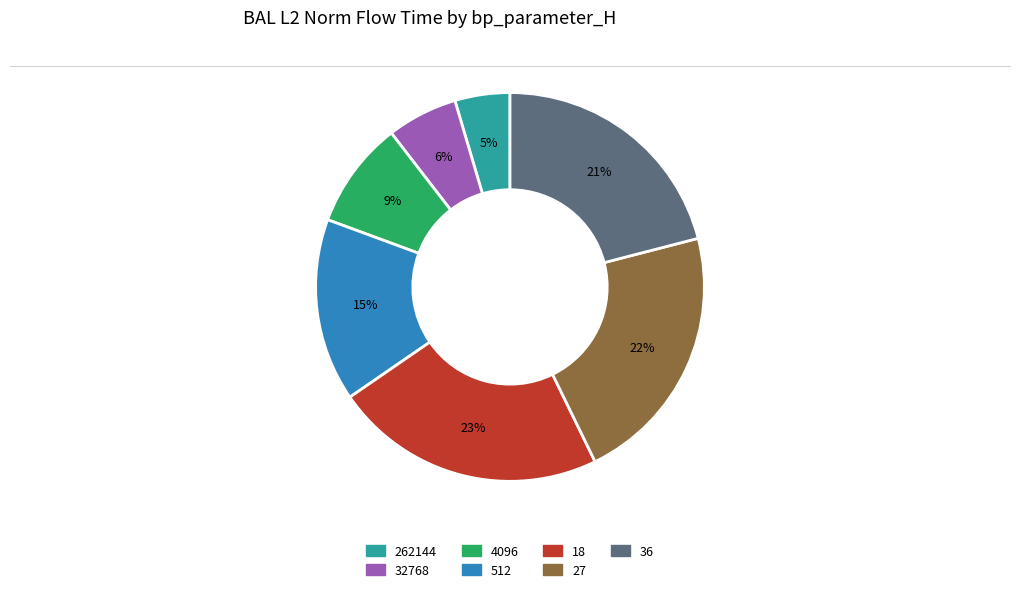

Count the number of slices in the pie.

7